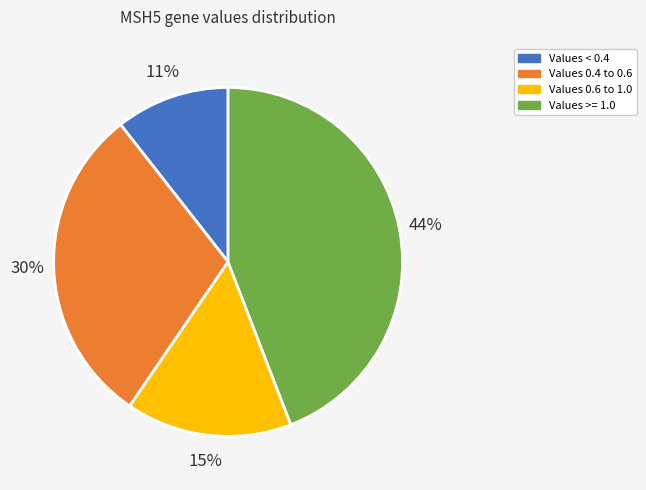

Is there any slice that represents more than half of the pie?

No